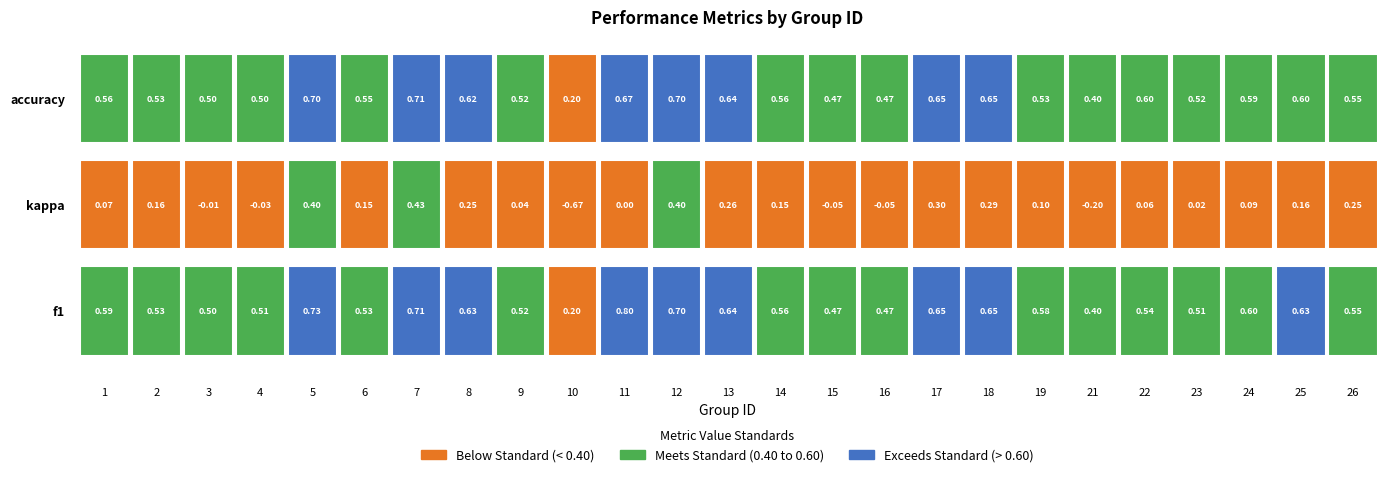

What value does the f1 series have at 17?

0.7